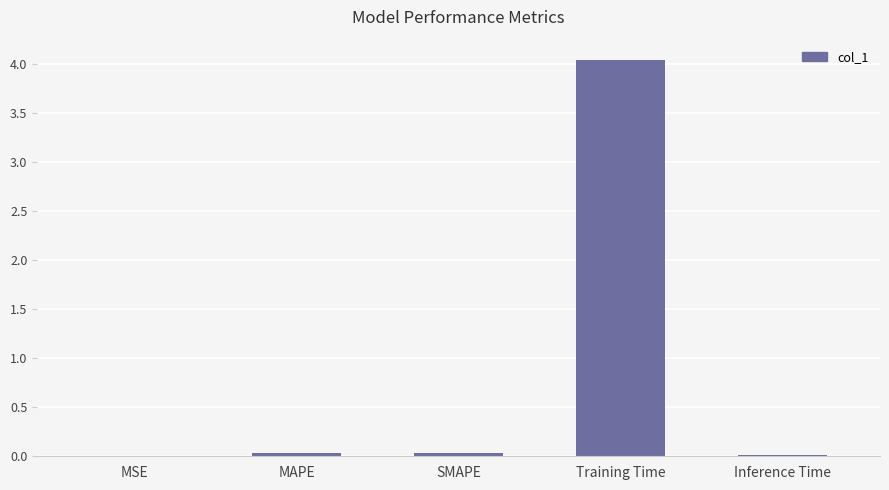

Which category has the highest value across all series?

Training Time